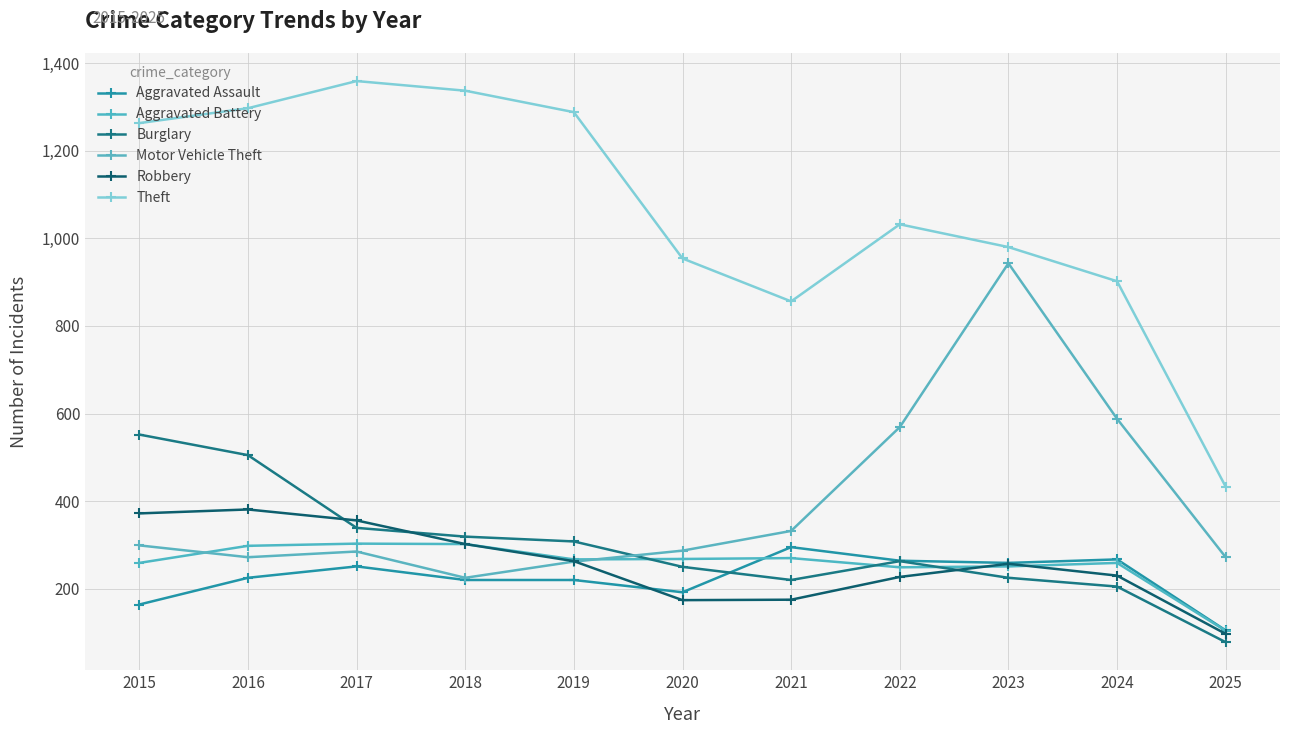

How many values in the Motor Vehicle Theft series are below 287?

5